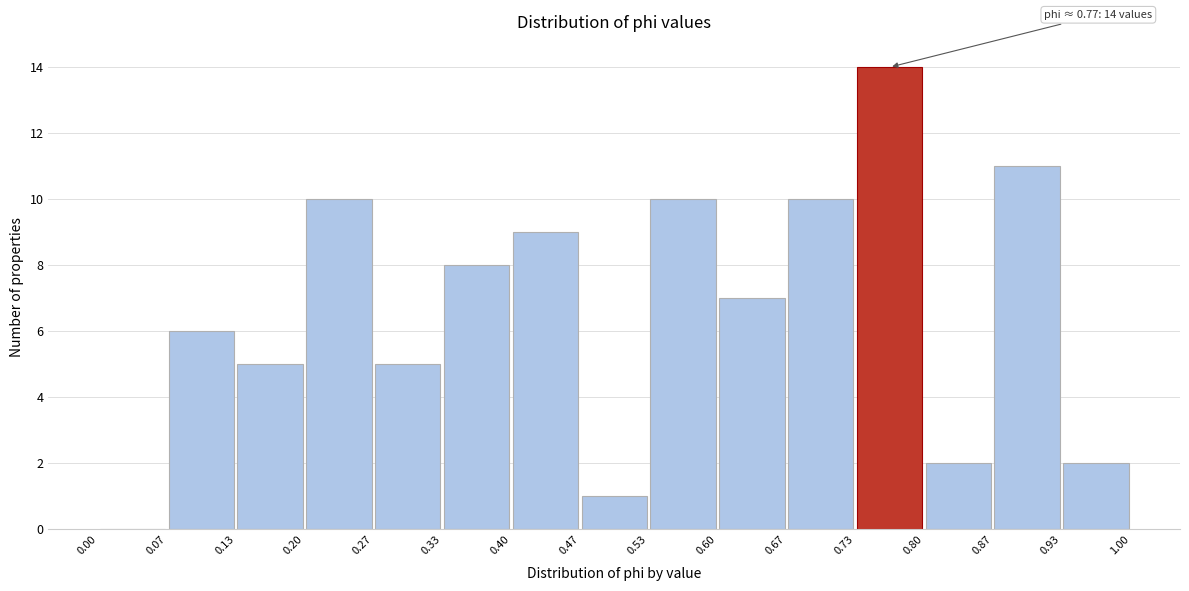

Which range on the x-axis has the tallest bar?

0.73 to 0.80